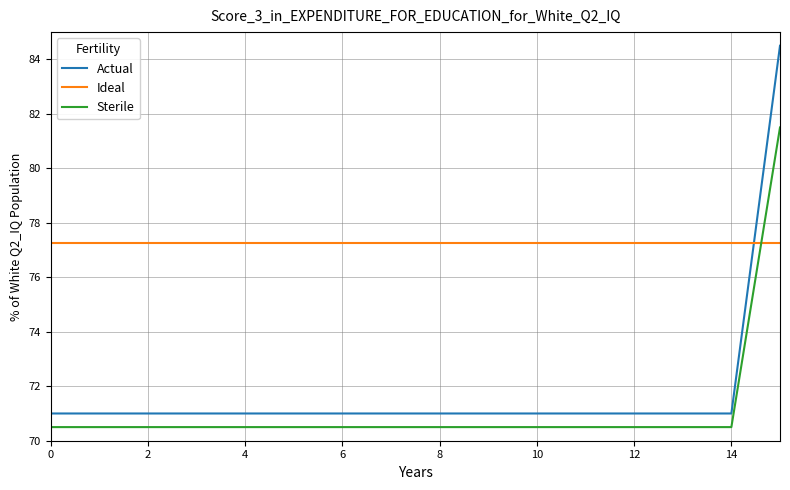

Which series has the widest spread of values?

Actual